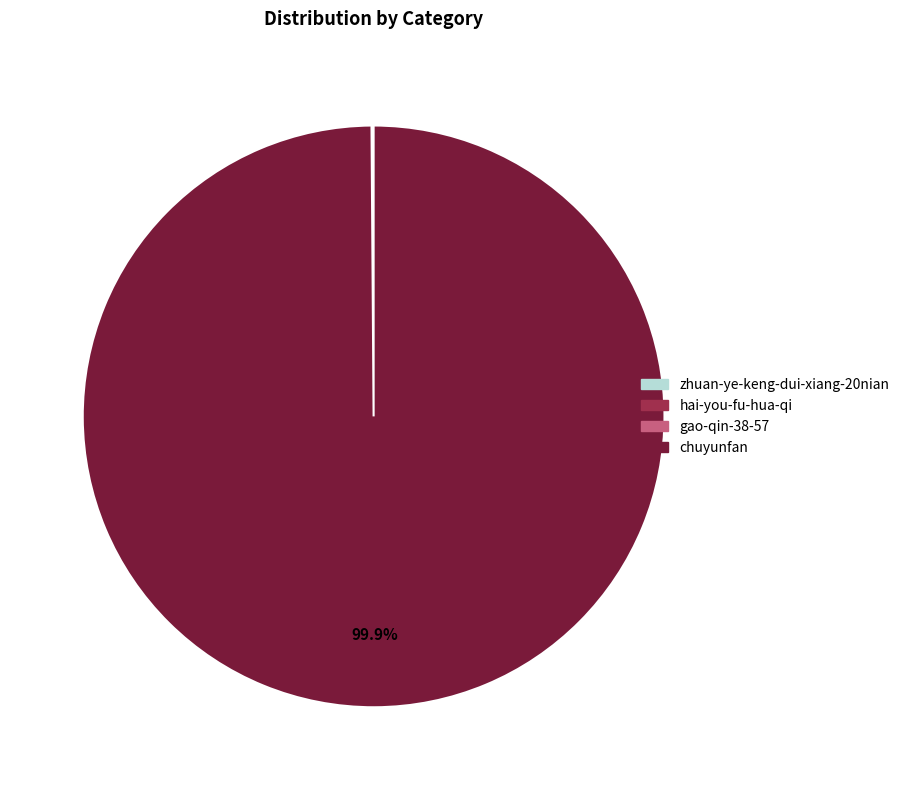

Which category accounts for the majority?

chuyunfan